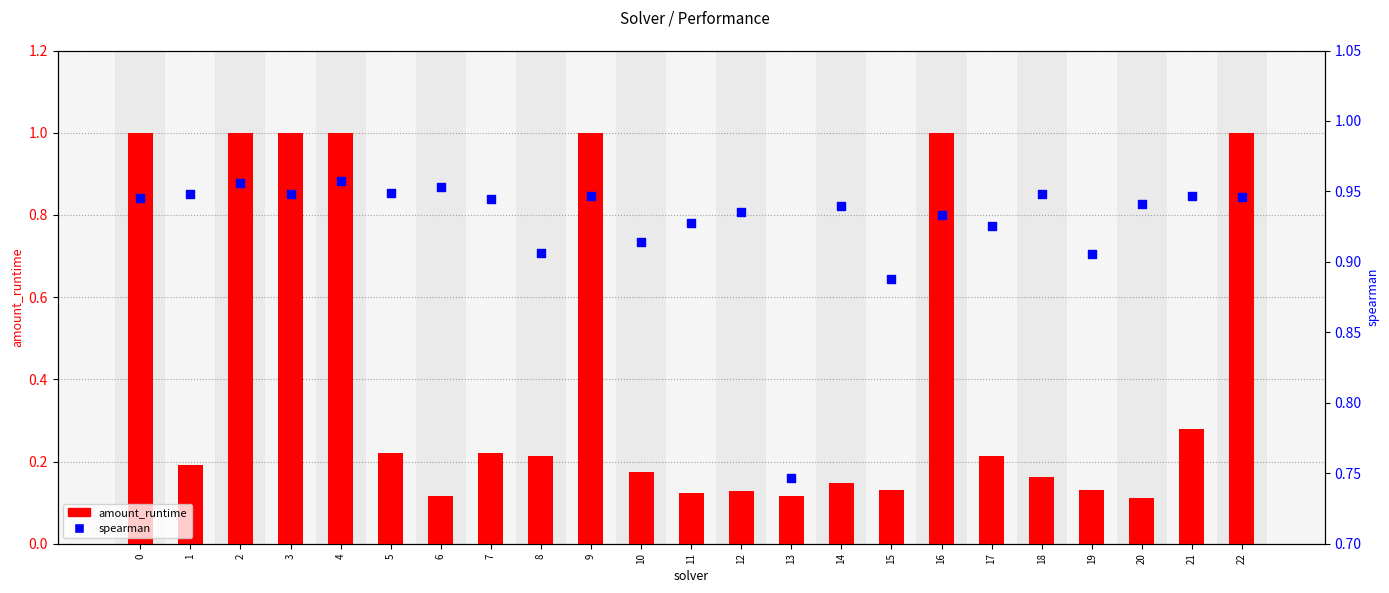

Which series contains the lowest Y value?

amount_runtime